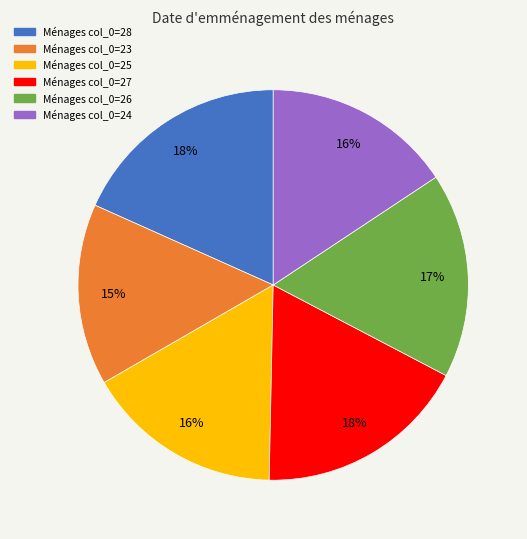

To the nearest percent, what is the difference between the largest and smallest slice percentages?

3%